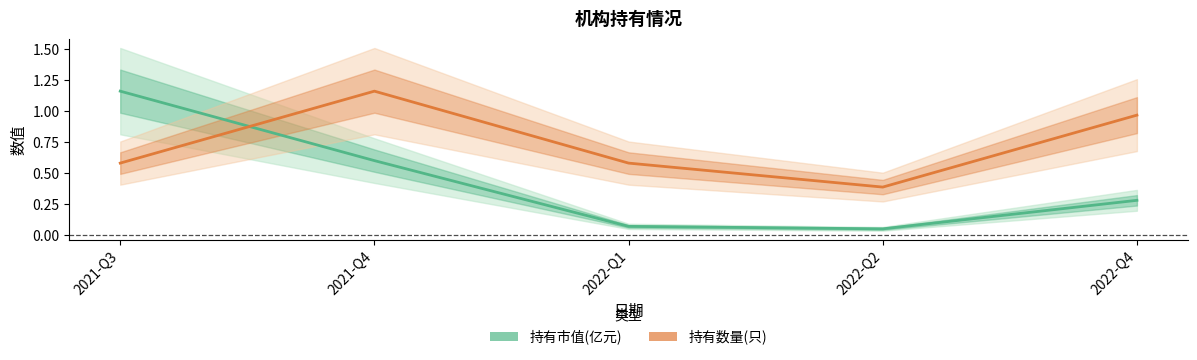

What is the label of the 2nd point from the left?

2021-Q4